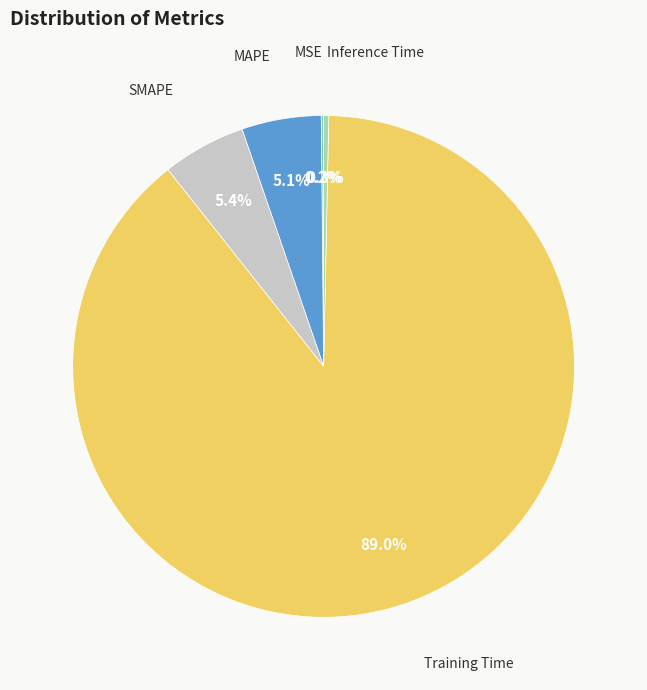

Combined, what portion of the pie is Training Time and MAPE?

94.1%